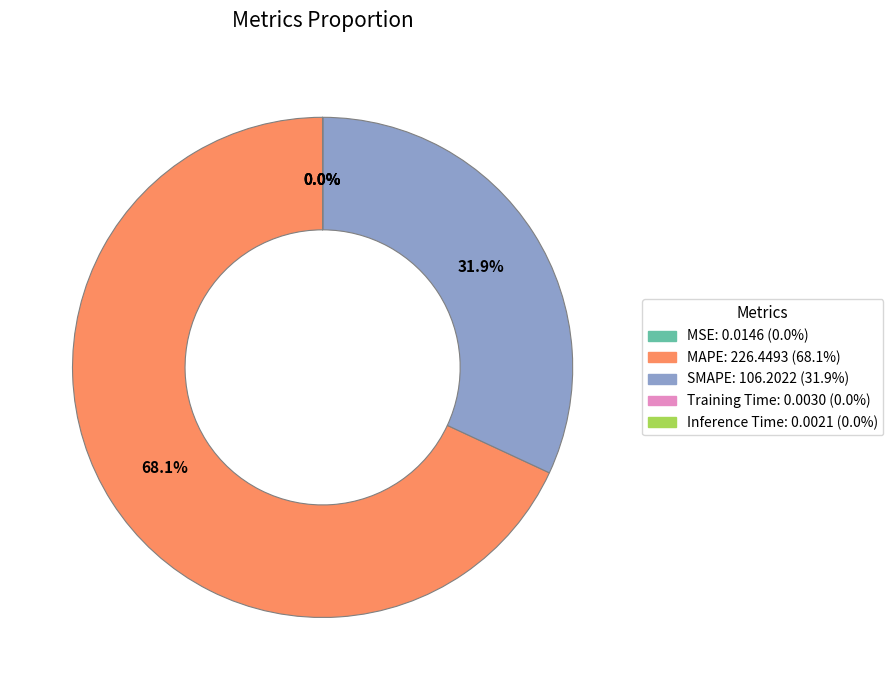

To the nearest percent, what is the average slice percentage?

20%